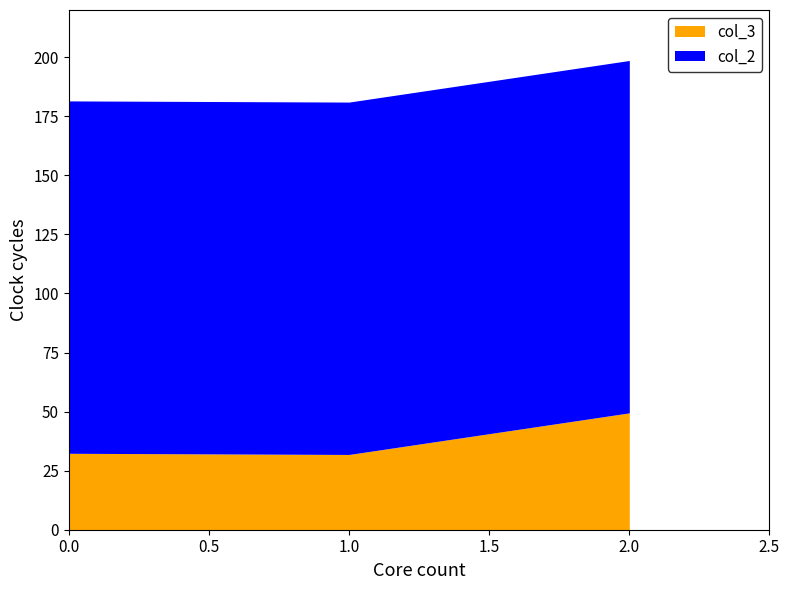

Reading left to right, list all the values displayed in this chart.

col_3: 0=32.4	1=31.9	2=49.5
col_2: 0=149.2	1=149.2	2=149.2